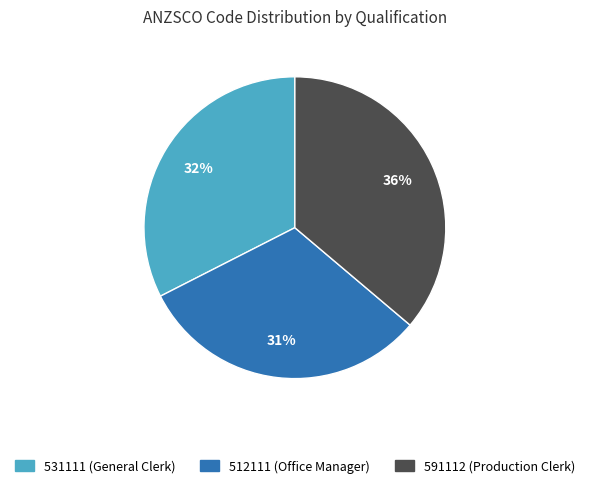

To the nearest percent, what is the average slice percentage?

33%